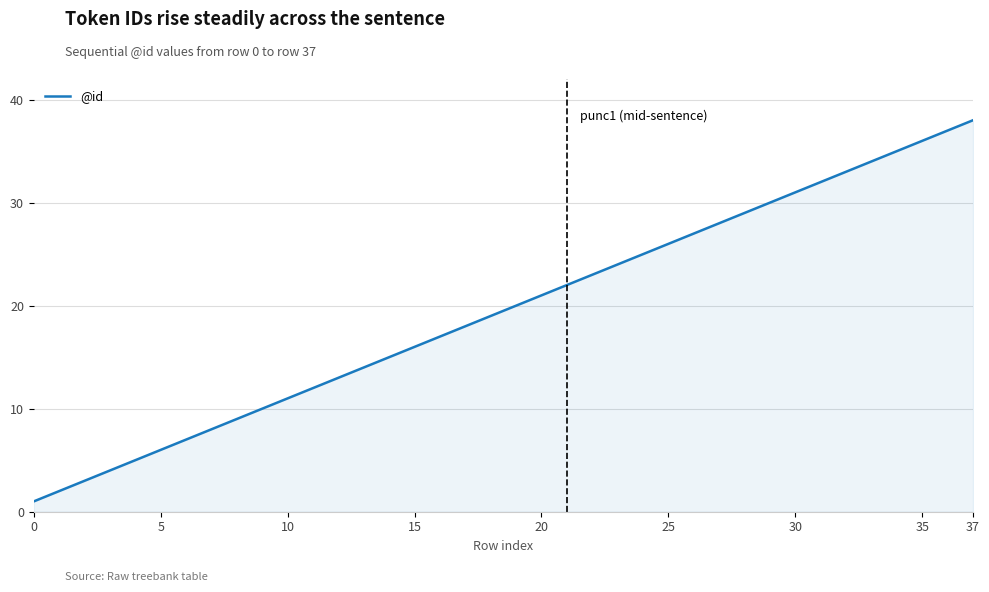

What is the greatest value displayed?

38